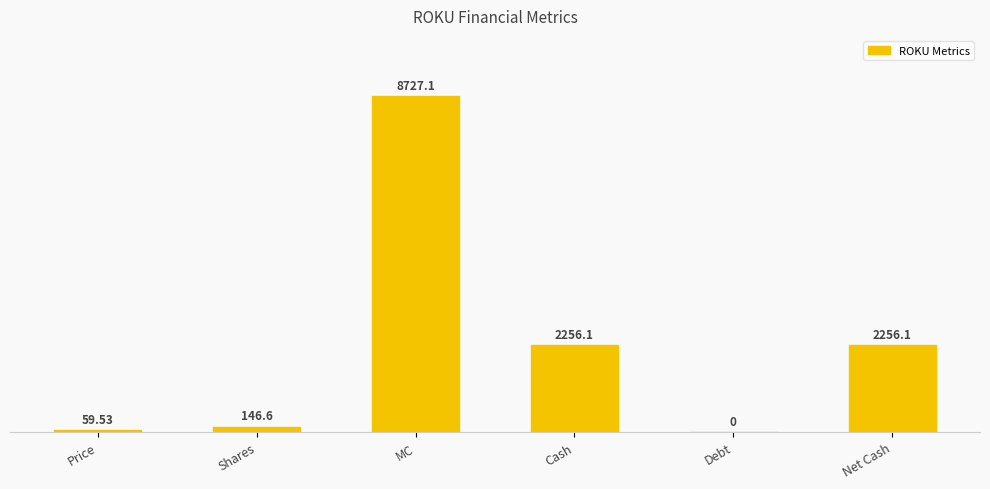

What is the value of the 1st bar from the left?

59.5